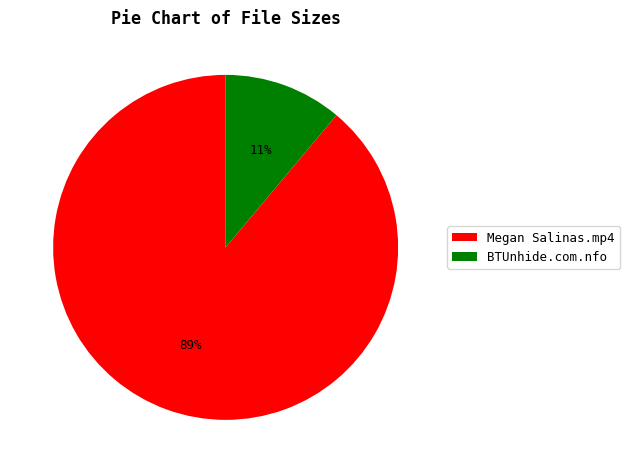

The BTUnhide.com.nfo slice represents 4% of the pie. True or false?

False